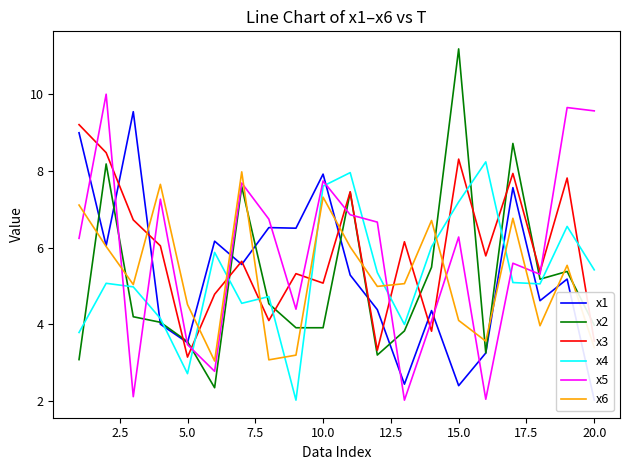

True or false: x4 has a value of 3.1 at 15.0.

False